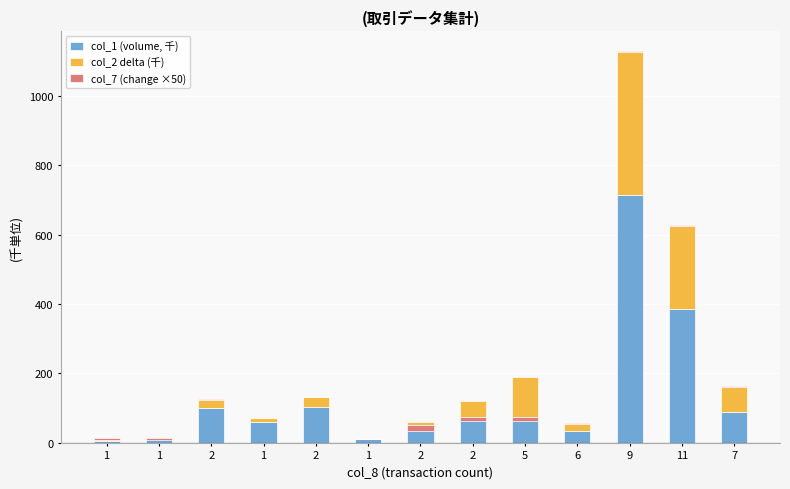

What is the sum of all col_7 (change ×50) values?

-23.5